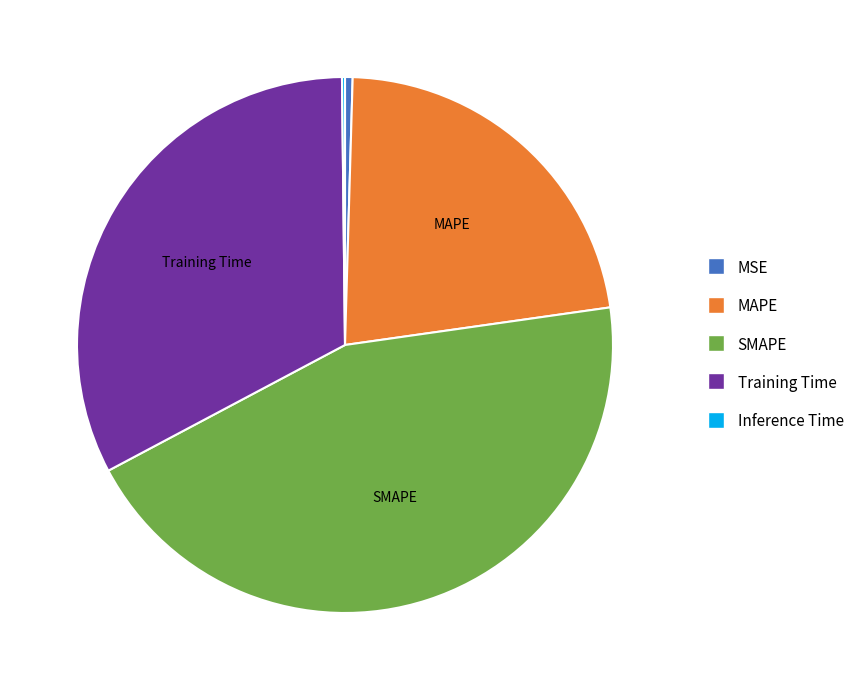

Is the sum of MSE and SMAPE greater than half?

No